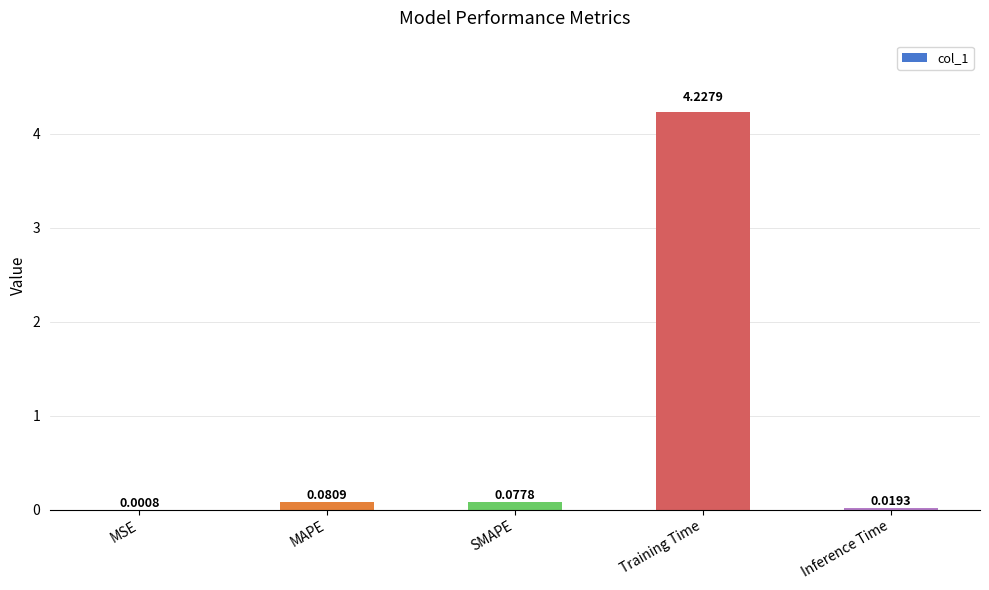

Which category has the highest value across all series?

Training Time